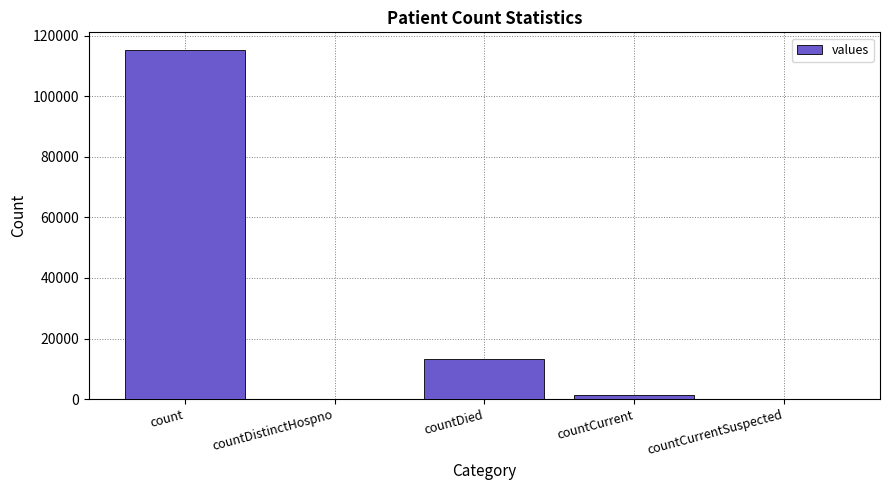

What is the change in value from countDistinctHospno to countDied?

+13343